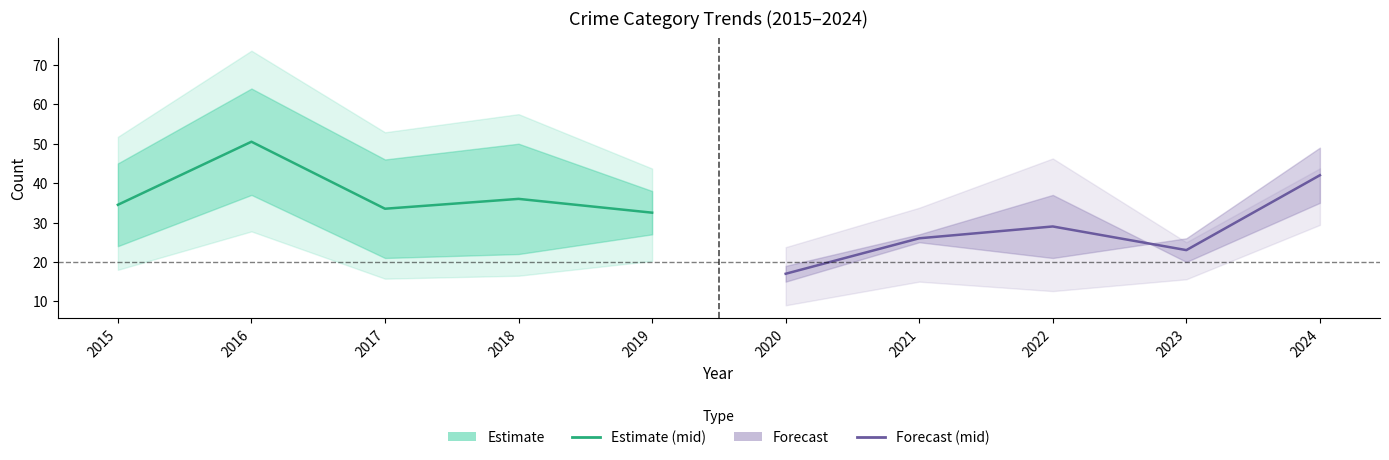

List the series in order of their overall mean, lowest first.

Forecast, Estimate